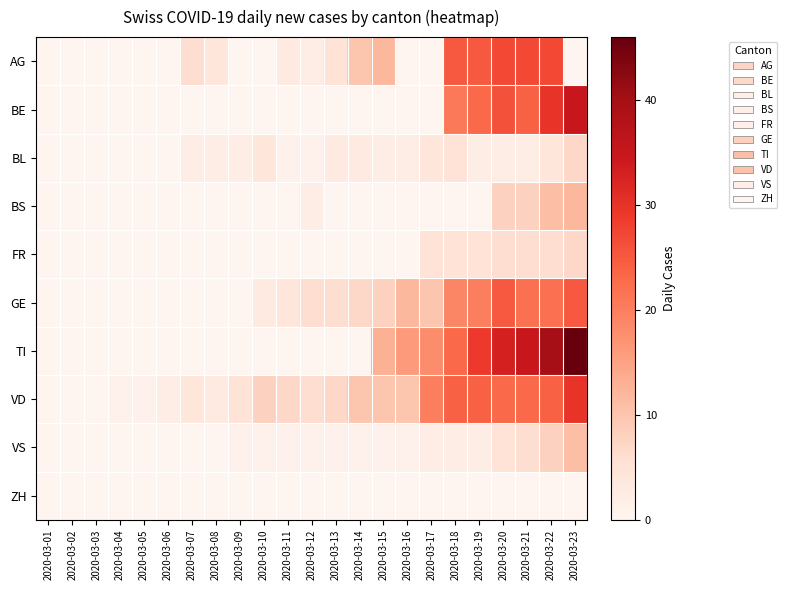

Which series has the largest range (max minus min)?

TI